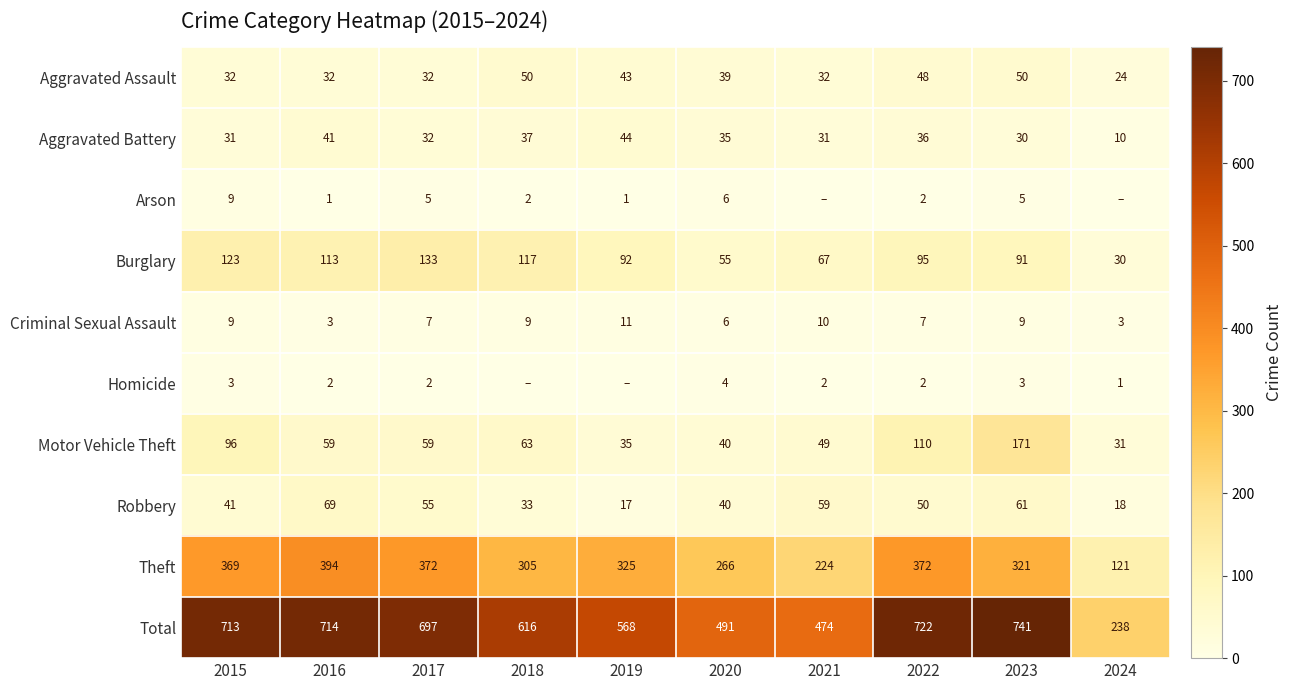

At which label does Motor Vehicle Theft reach its peak?

2023